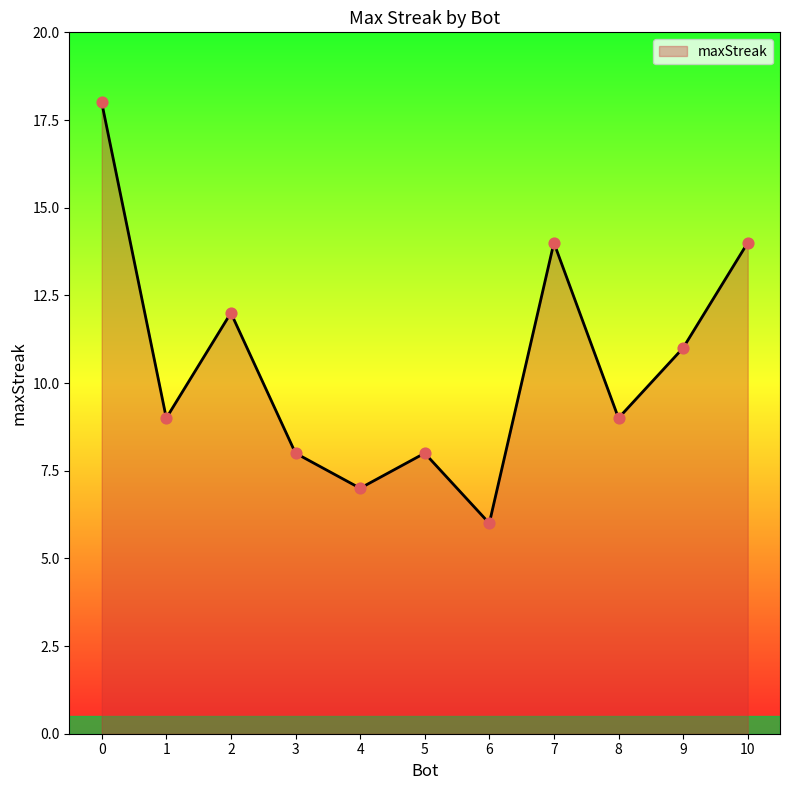

What is the change in value from 2 to 4?

-5